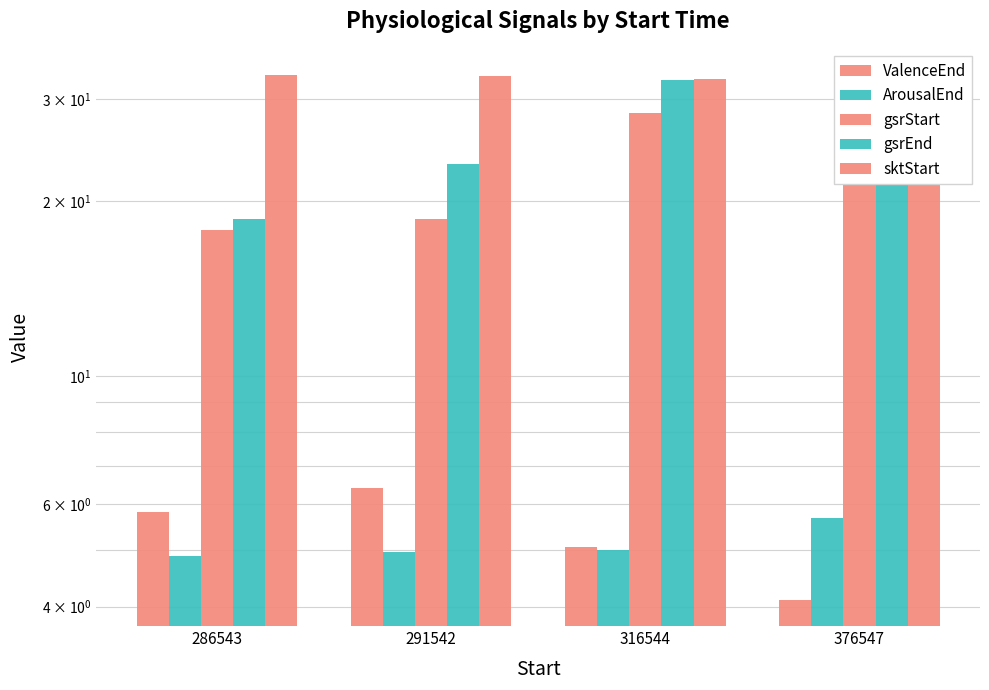

List the labels in order of ValenceEnd value, smallest first.

376547, 316544, 286543, 291542